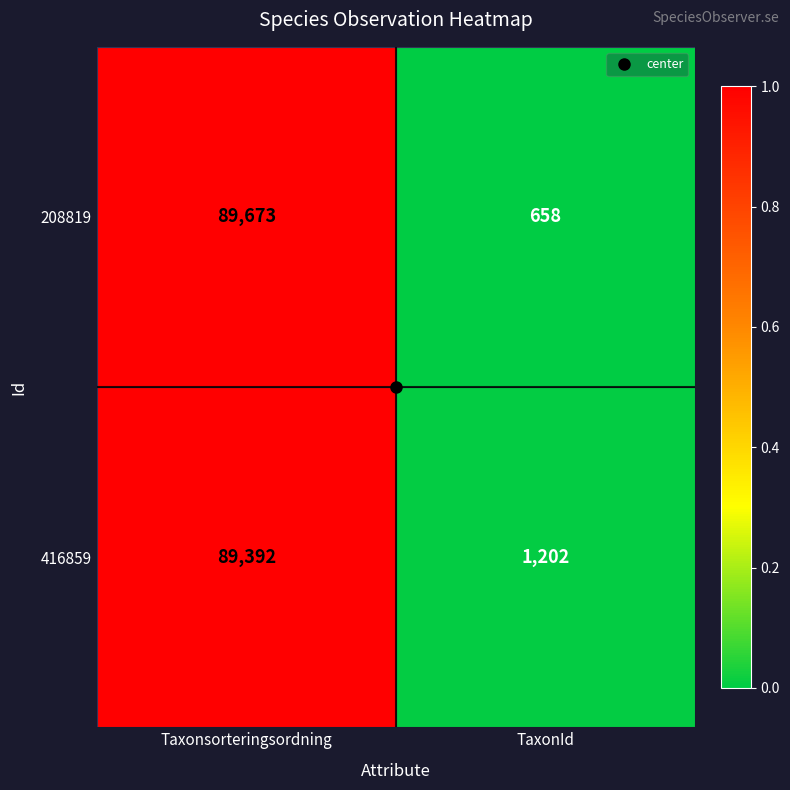

Is it true that 208819 equals 142036 at Taxonsorteringsordning?

False